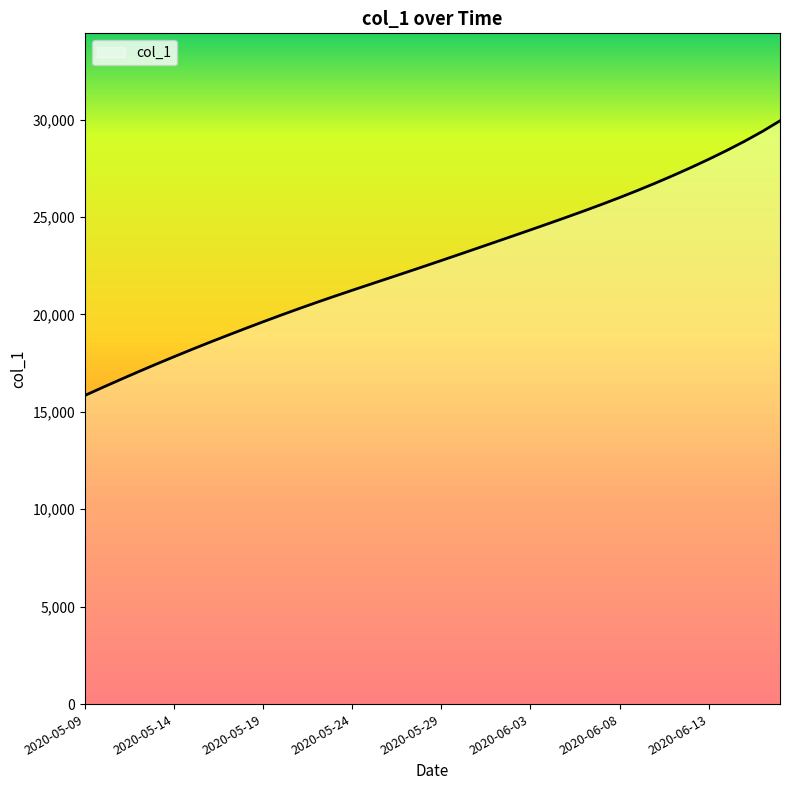

What is the difference between the maximum and minimum values?

14096.9